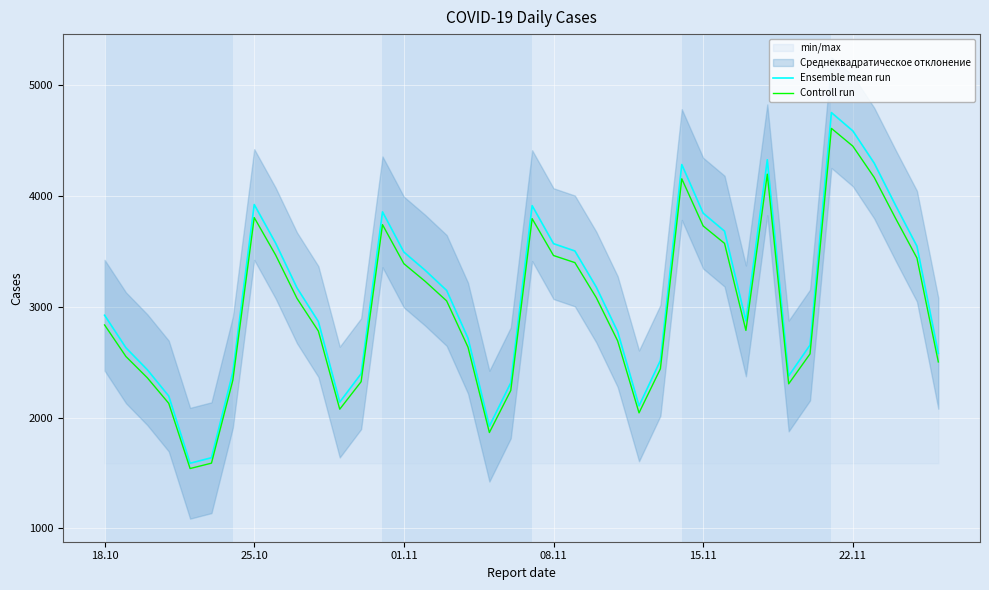

How many values in the Controll run series exceed 3053?

20